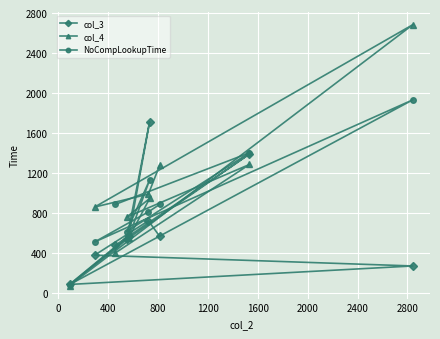

What are all the series names shown in the legend?

col_3, col_4, NoCompLookupTime